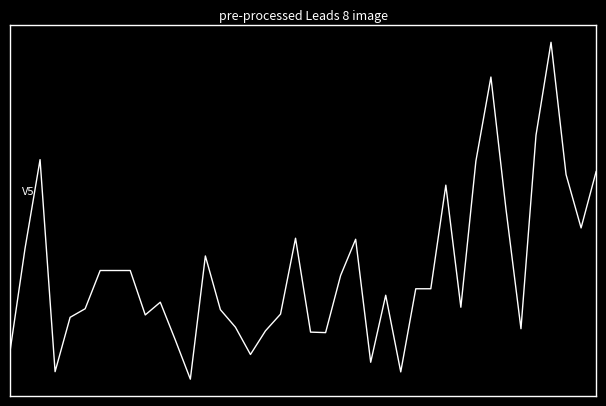

Does the chart have visible grid lines?

No